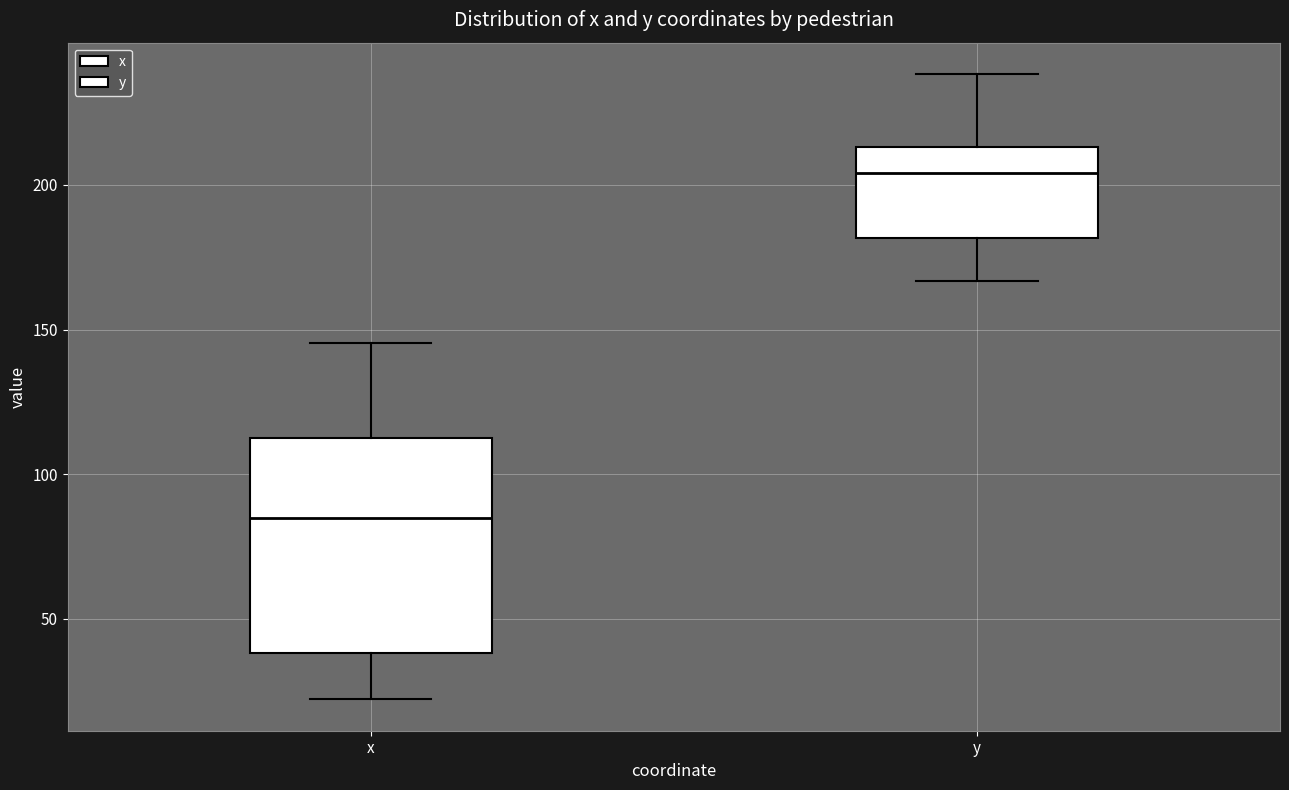

Which box has the highest median line?

y